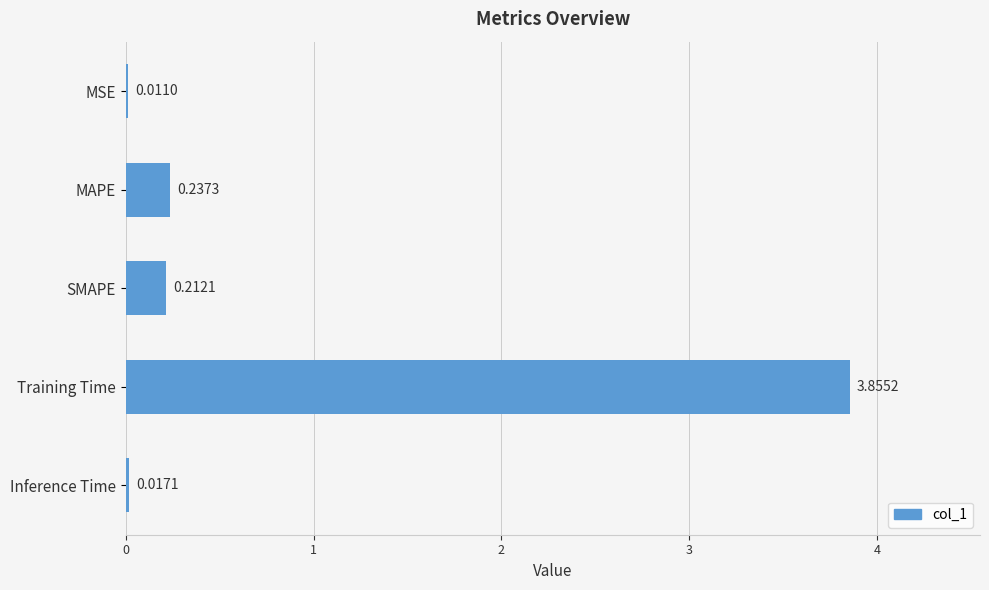

Which label corresponds to the largest value in the chart?

Training Time